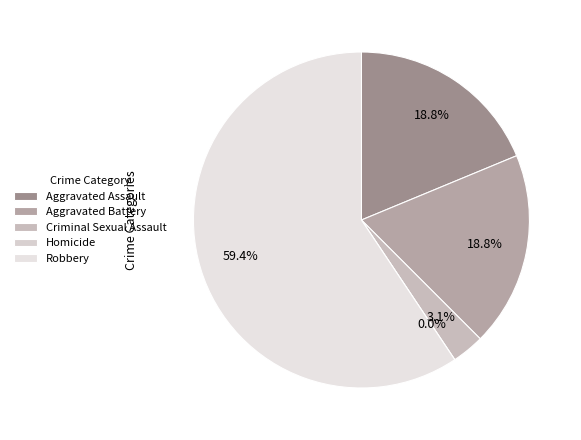

How many slices are in this pie chart?

5